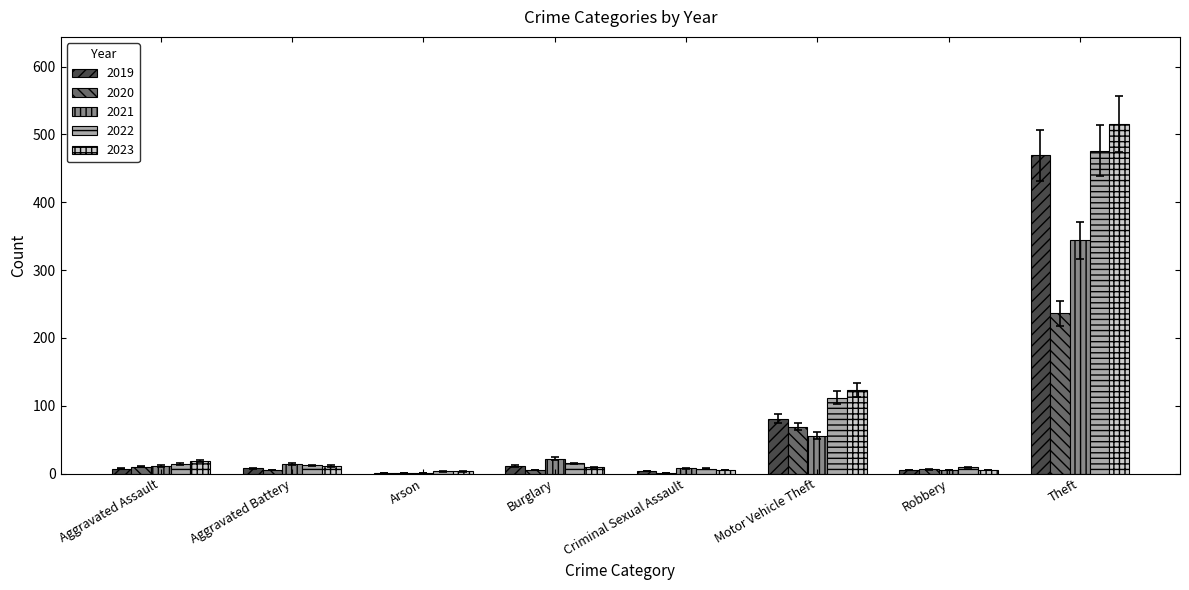

Which series changed the most between Criminal Sexual Assault and Motor Vehicle Theft?

2023